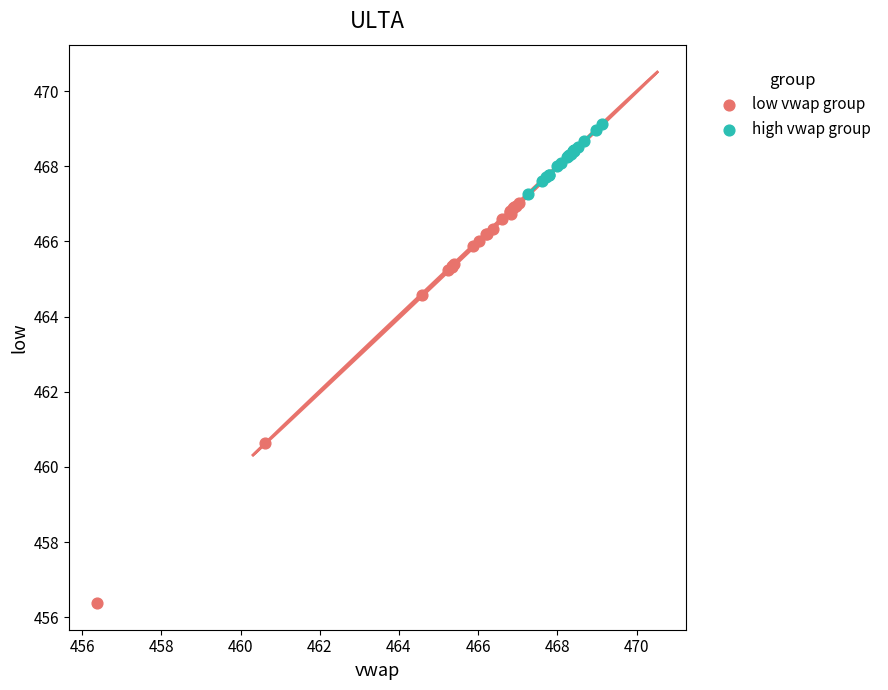

Which series has the widest spread of Y values?

low vwap group